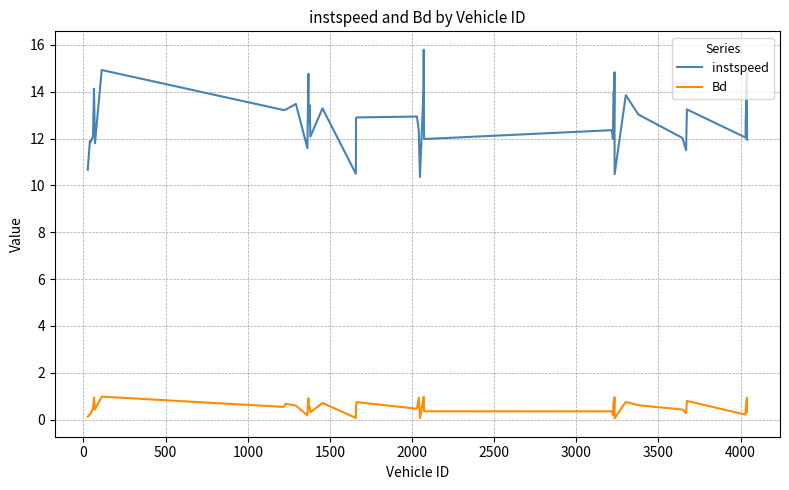

What is the maximum value shown in the chart?

15.8